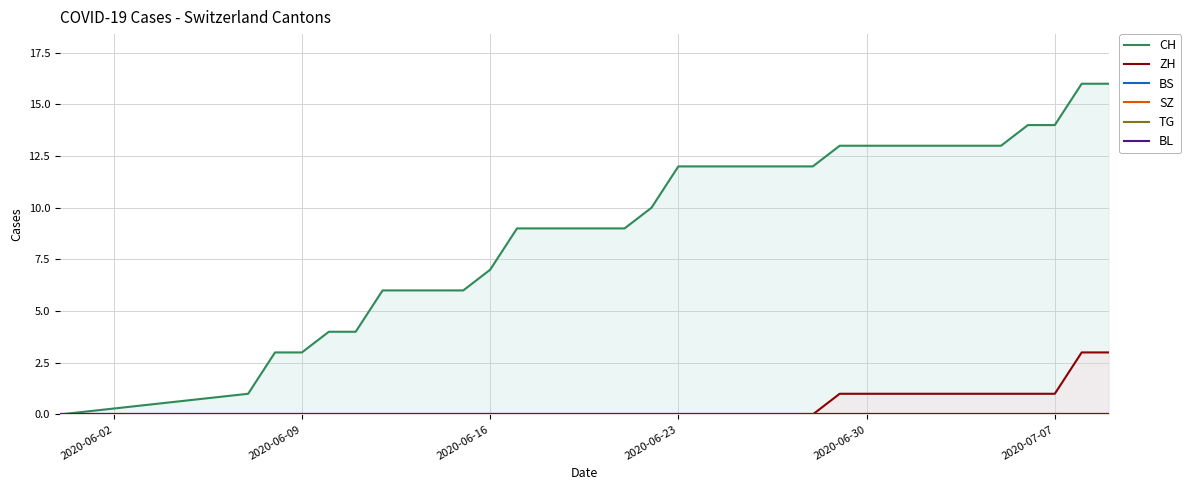

List the series in order of their peak value, lowest first.

BS, SZ, TG, BL, ZH, CH